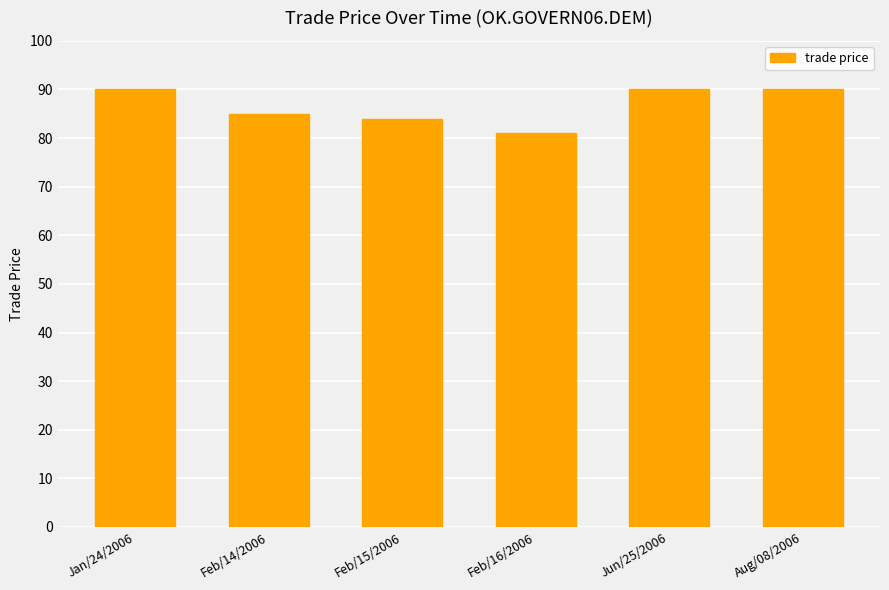

Reading left to right, extract all data points from this chart.

90	85	84	81	90	90